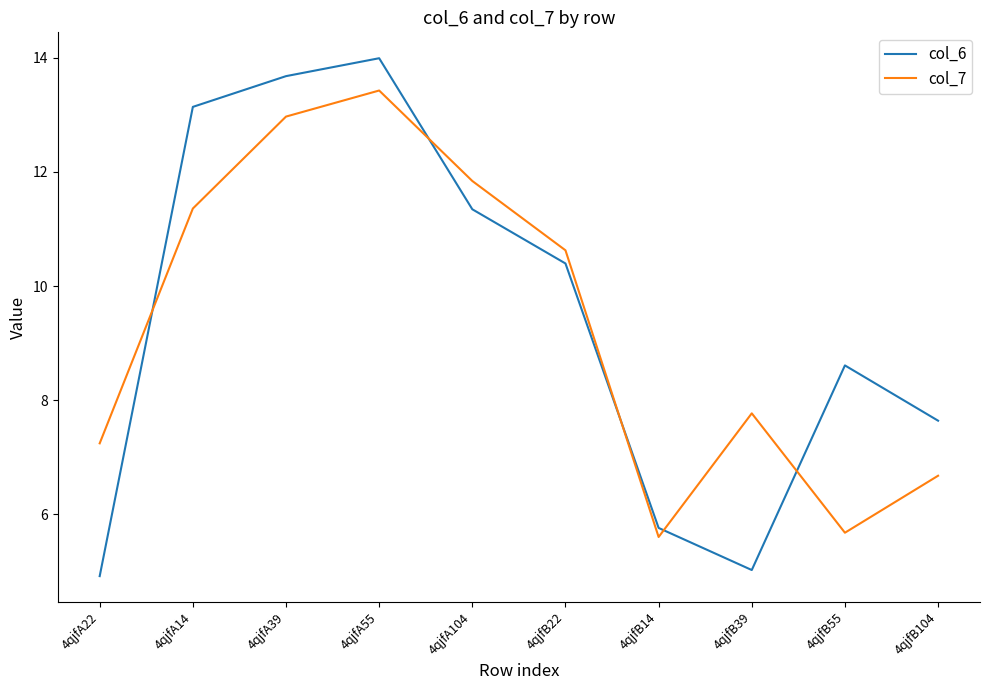

How many interior local valleys does the col_6 series have?

1